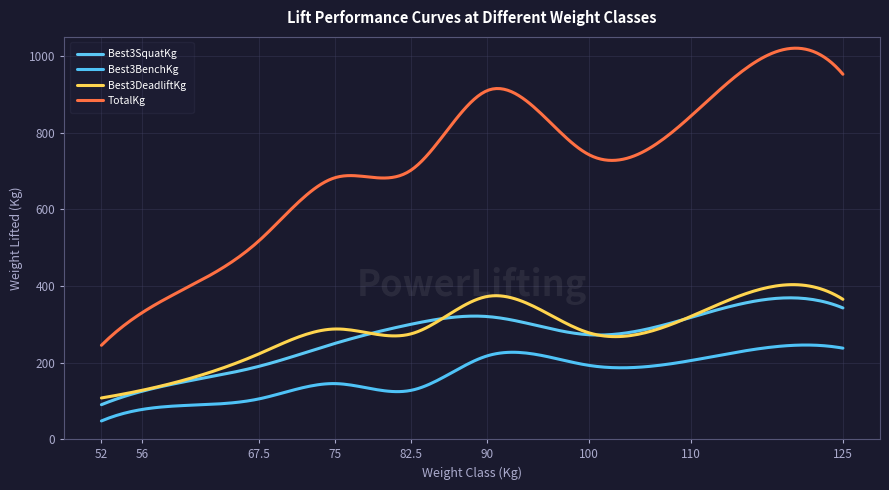

Is this an area chart (filled region under the line)?

No